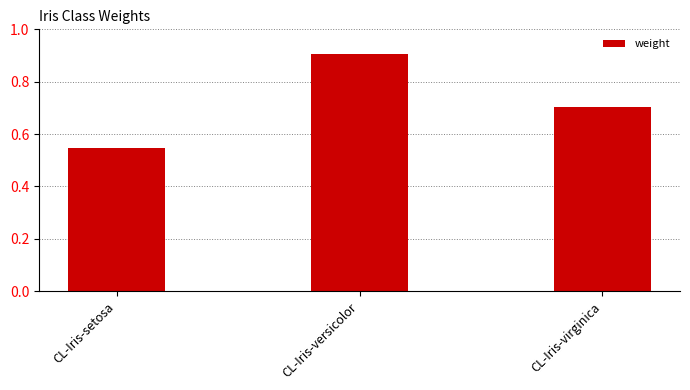

What is the change in value from CL-Iris-setosa to CL-Iris-versicolor?

+0.4